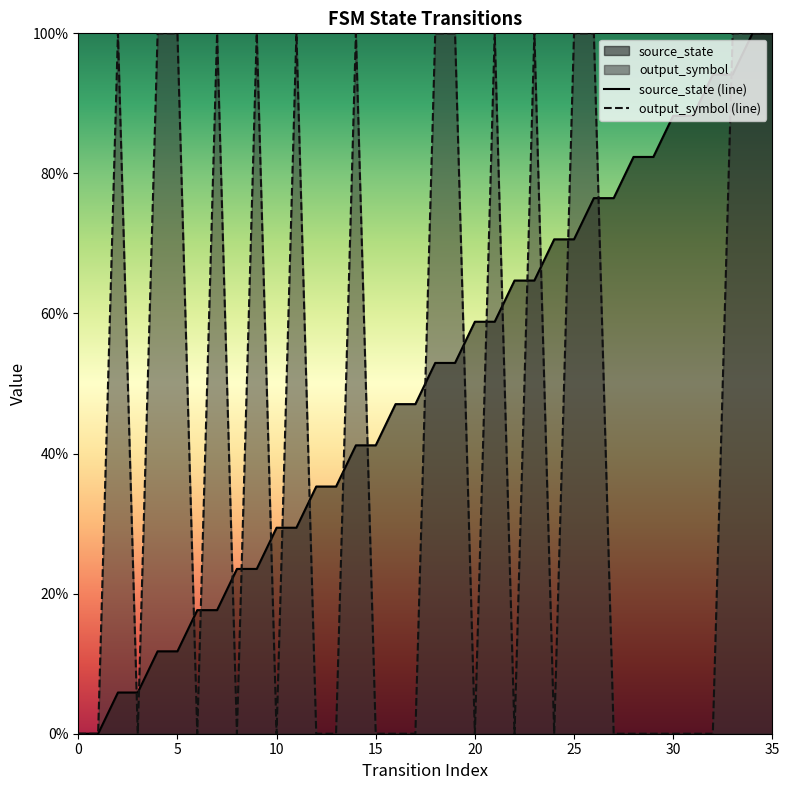

Which series has the largest total across all categories?

source_state (line)